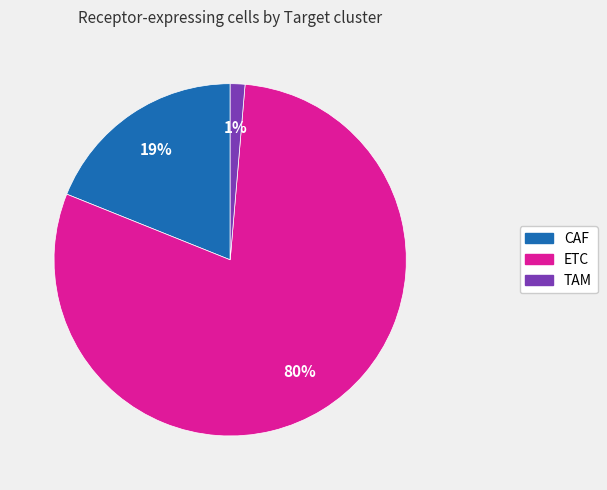

Combined, do TAM and CAF account for over 50%?

No